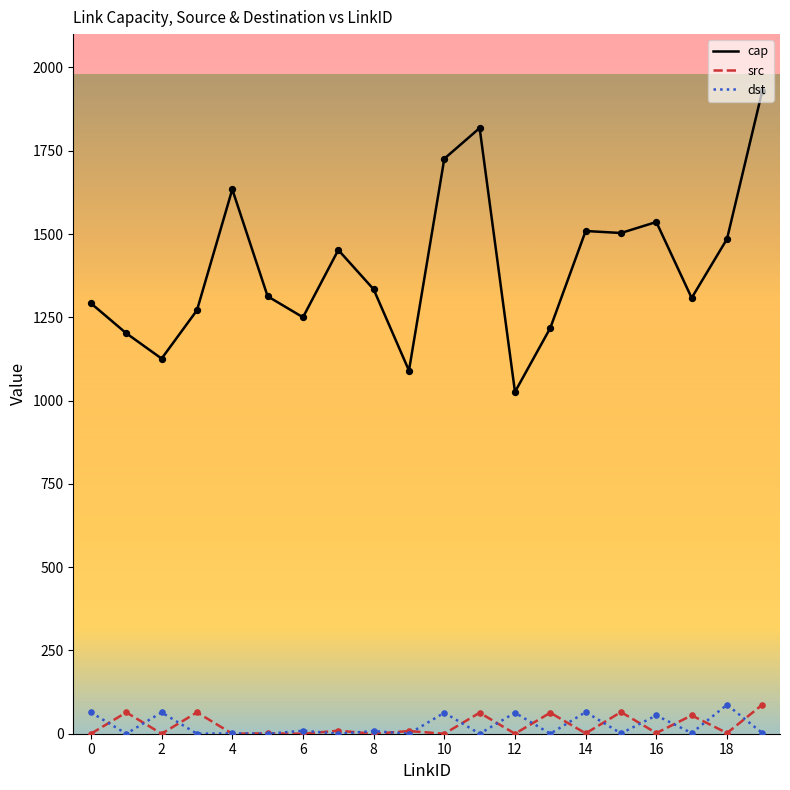

What are all the series names shown in the legend?

cap, src, dst